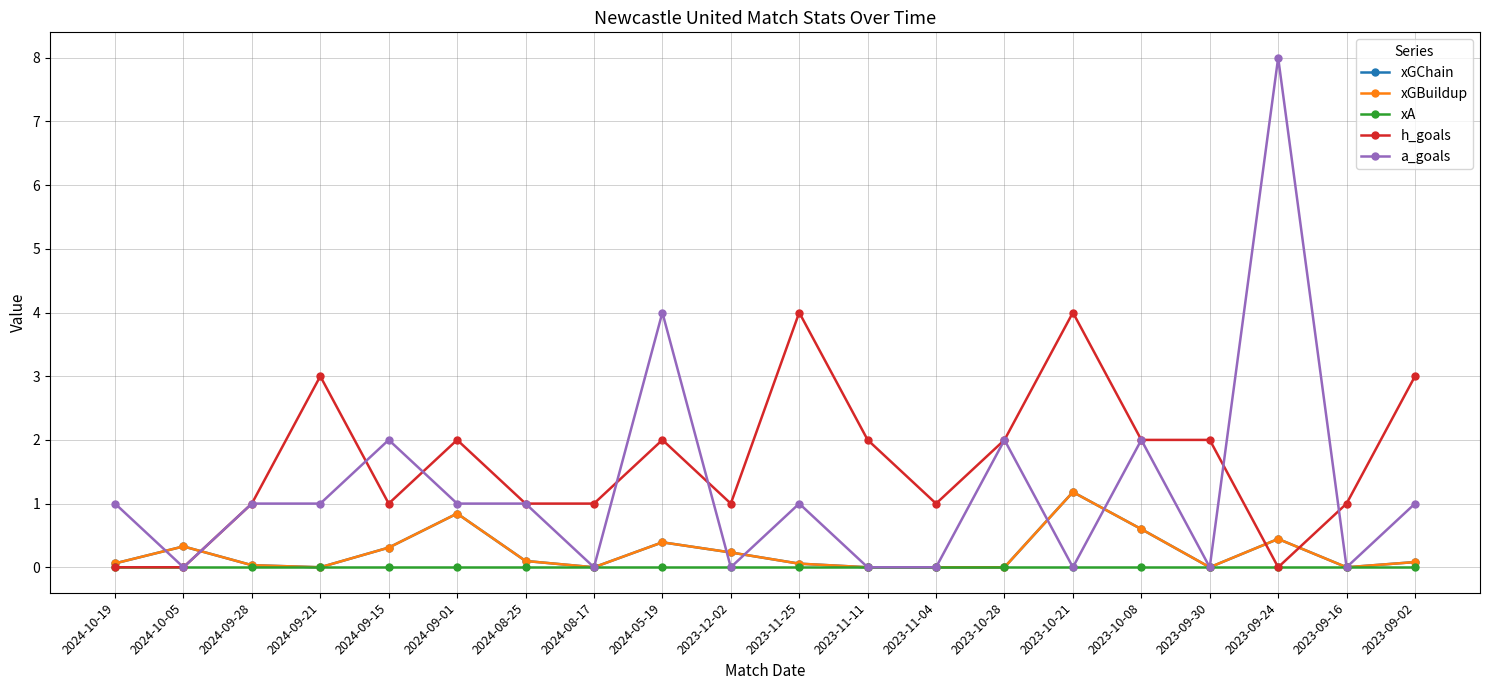

Is this an area chart (filled region under the line)?

No